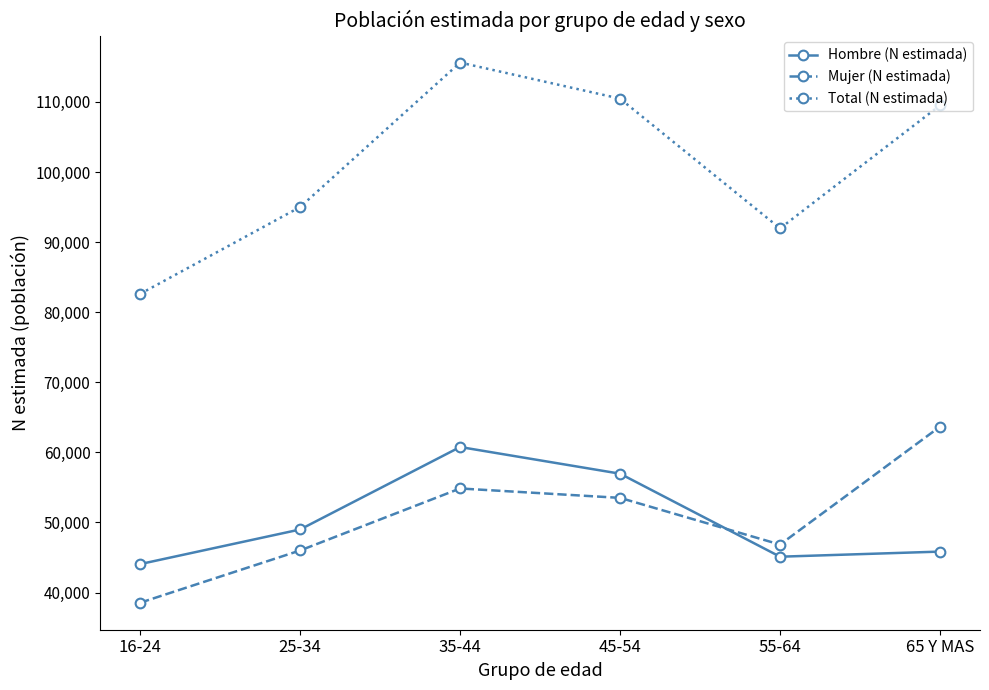

What is the difference between the second highest and second lowest values in the Hombre (N estimada) series?

11843